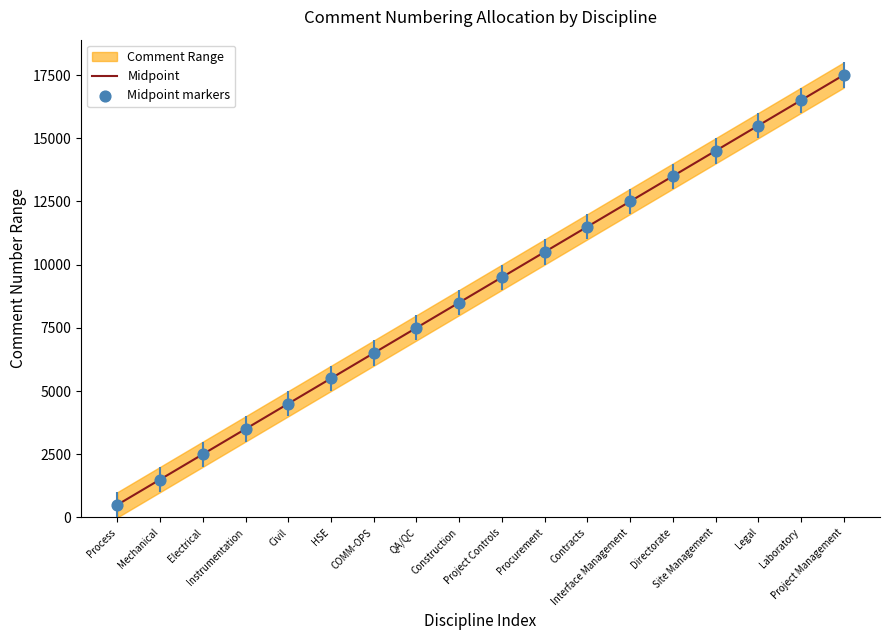

What is the highest value of the Midpoint series?

17500.5